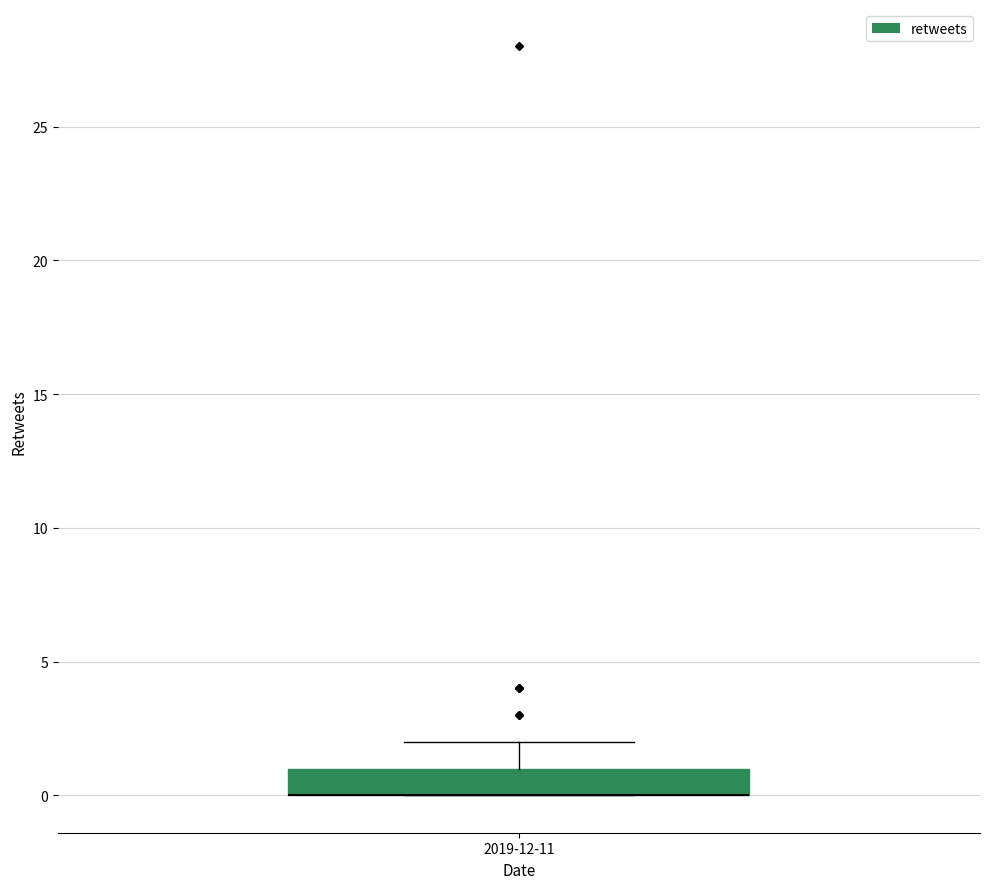

Transcribe this box plot: give where the median line is, the range the box spans, and where the two whiskers end, as read against the y-axis. The values are not printed on the chart, so give them approximately, as read against the axis.

median 0 (drawn on the box's lower edge), box 0 to 1, whiskers 0 to 2